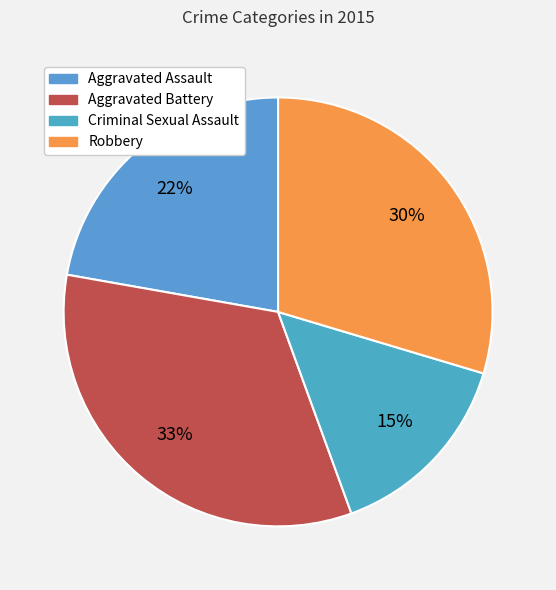

What is the largest slice in the pie chart?

Aggravated Battery